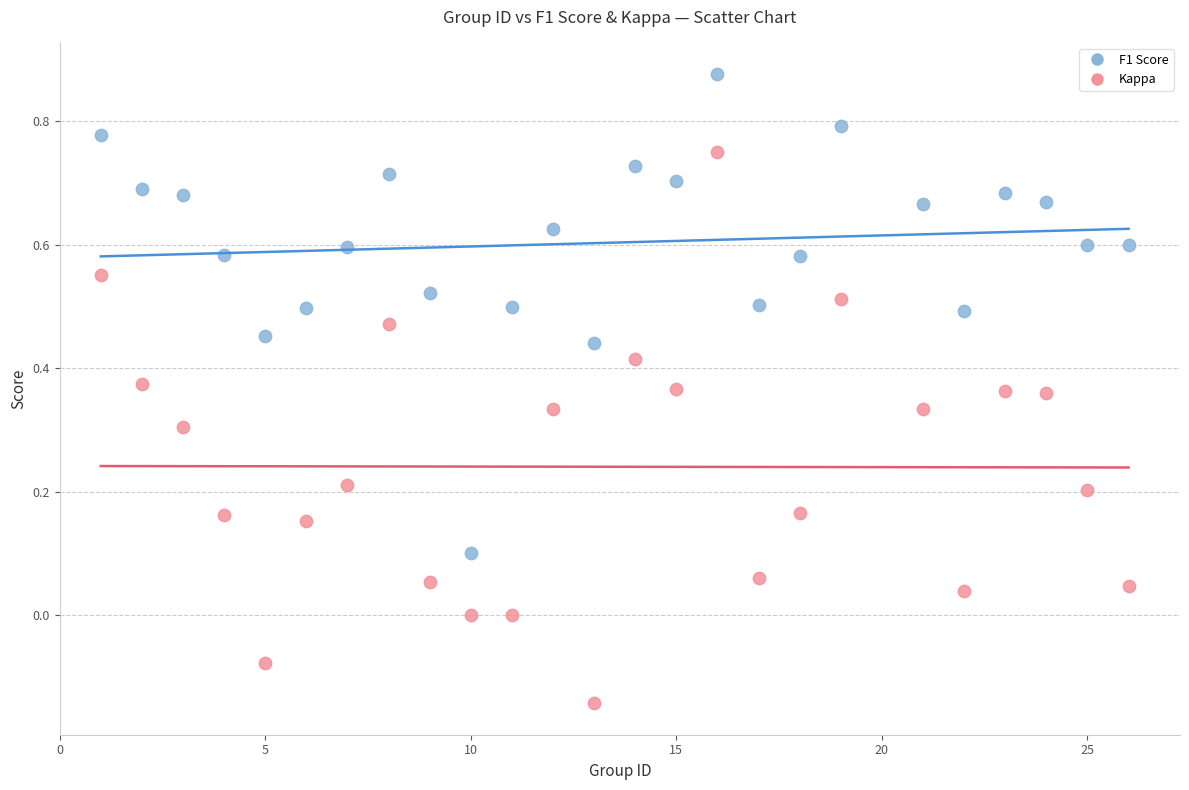

Which series has the widest spread of Y values?

Kappa